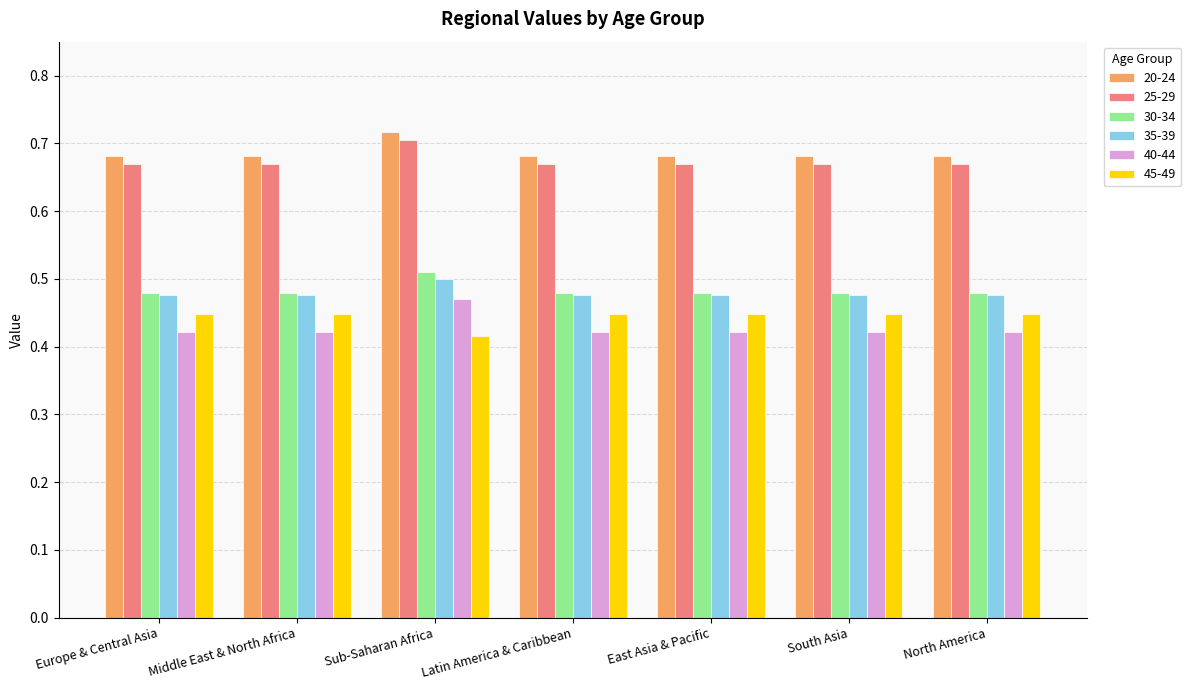

Count the 35-39 values in the range 0 to 1.

7